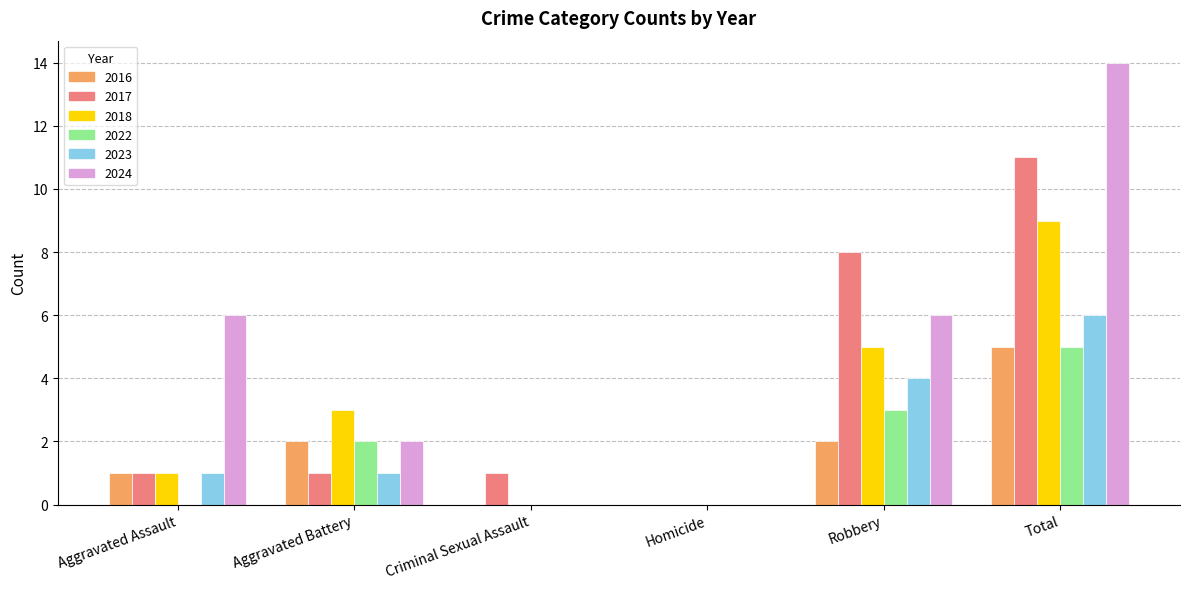

What are all the series names shown in the legend?

2016, 2017, 2018, 2022, 2023, 2024